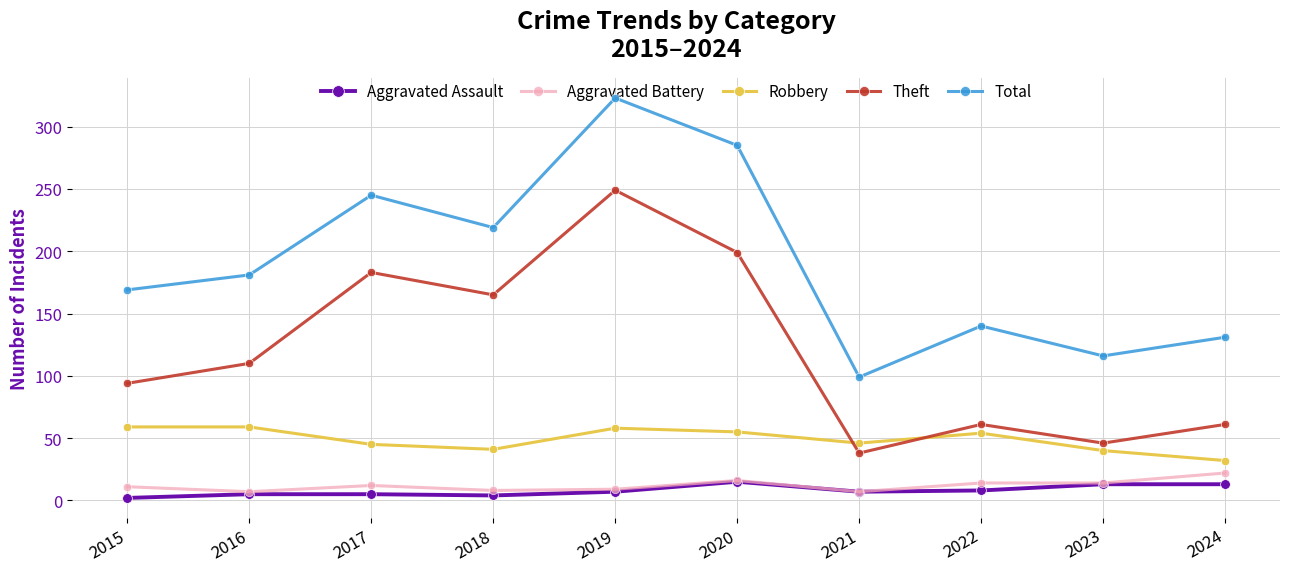

How many lines are shown in the chart?

5